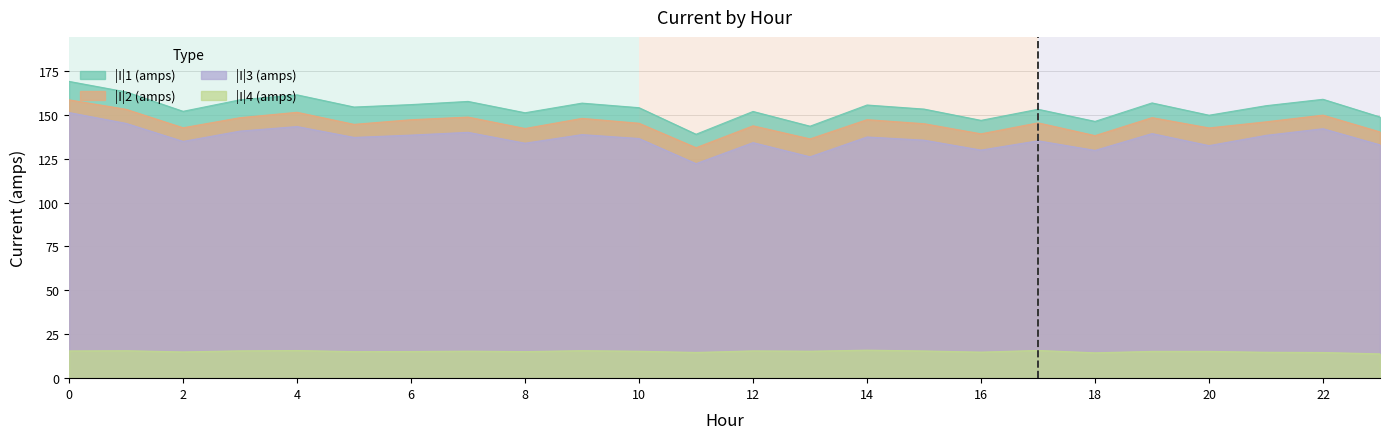

List the labels in order of |I|2 (amps) value, smallest first.

11, 13, 18, 16, 23, 8, 20, 2, 12, 5, 15, 10, 17, 21, 6, 14, 9, 3, 19, 7, 22, 4, 1, 0